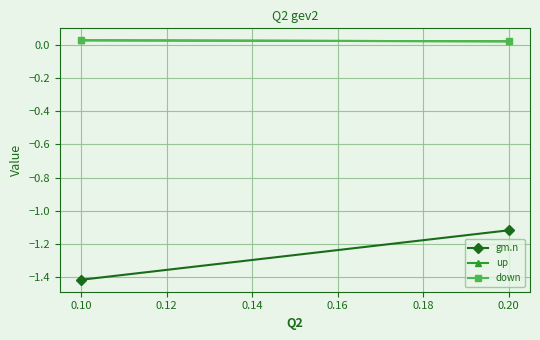

Count the number of categories in the chart.

2